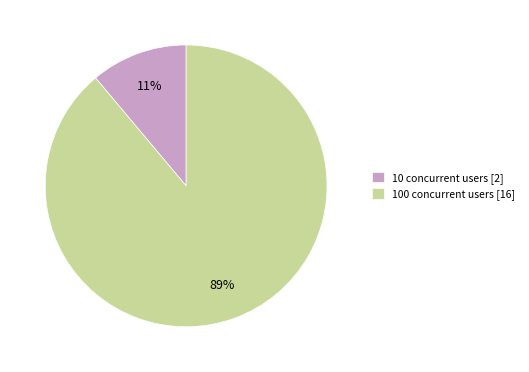

What is the smallest slice in the pie chart?

10 concurrent users [2]